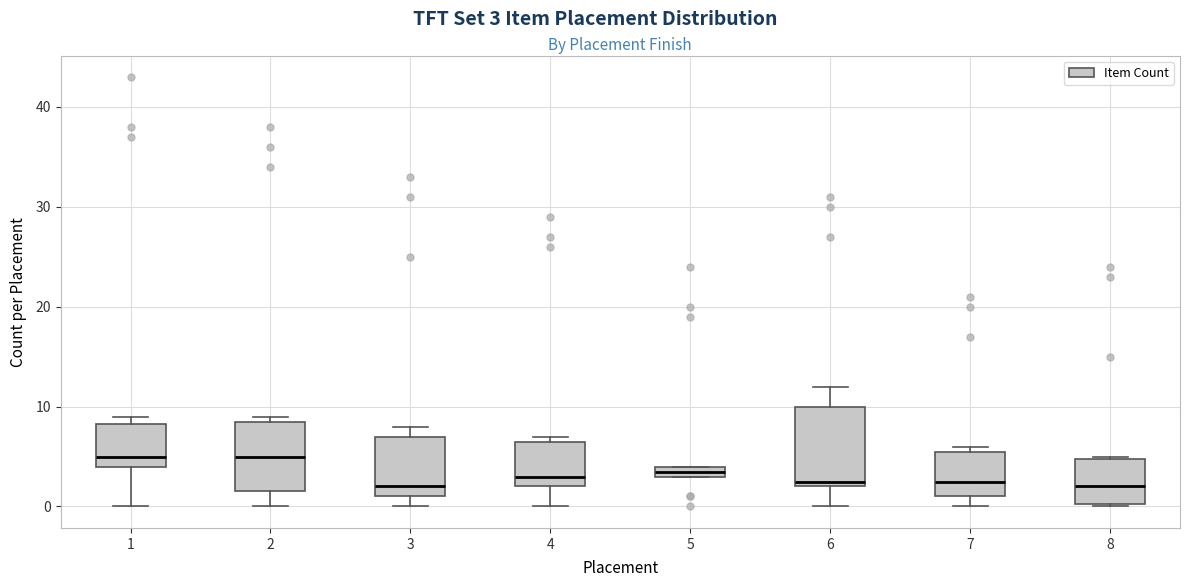

Where is the lower edge of the box at x = 2 on the y-axis? The values are not printed on the chart, so give them approximately, as read against the axis.

2